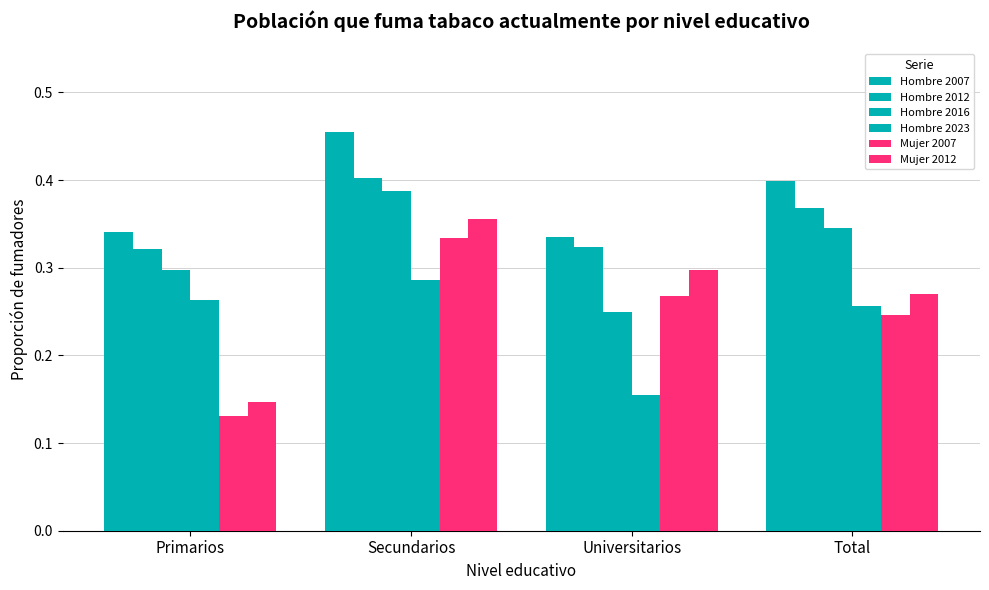

What value does the Hombre 2016 series have at Secundarios?

0.4